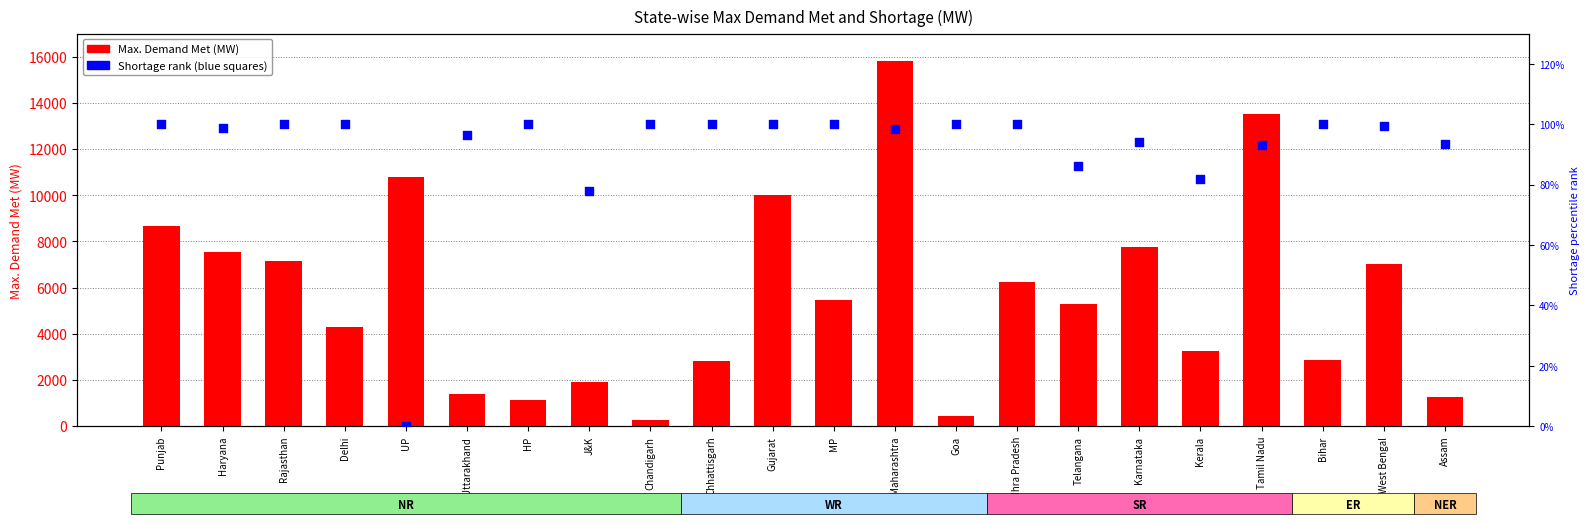

At which category is the sum across all series the highest?

Maharashtra